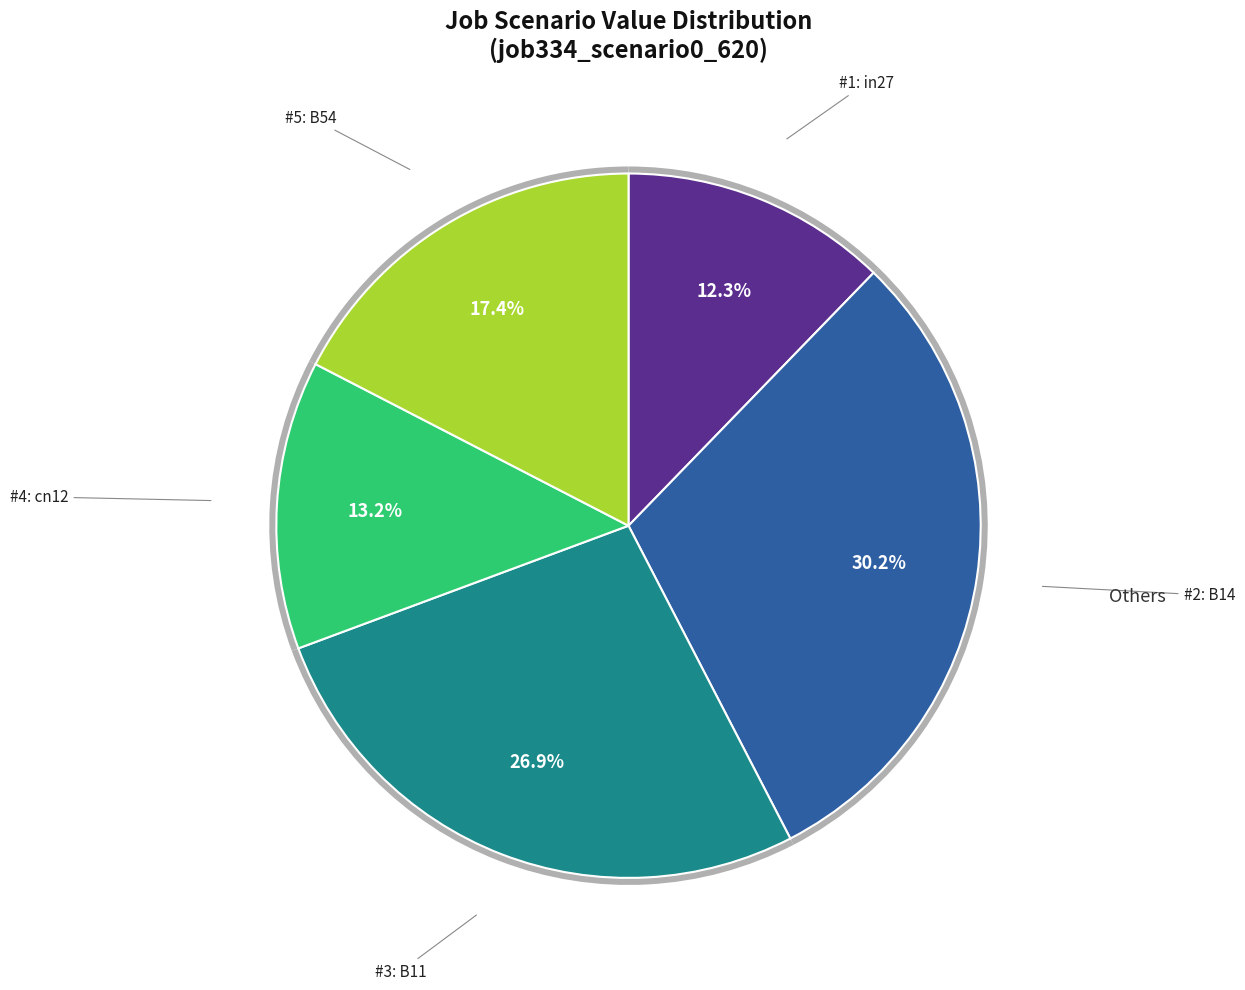

How much of the chart is everything except B14?

69.8%